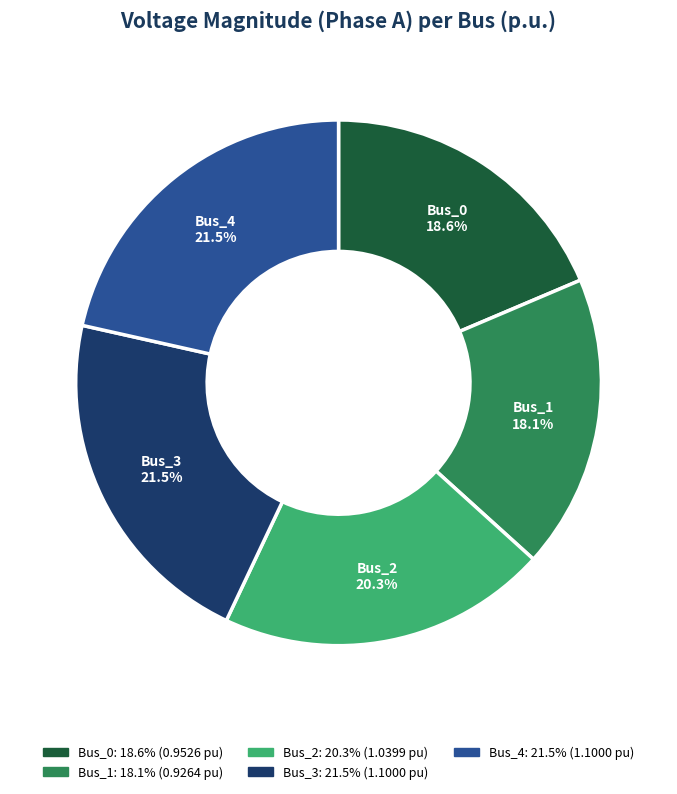

What is the smallest slice in the pie chart?

Bus_1